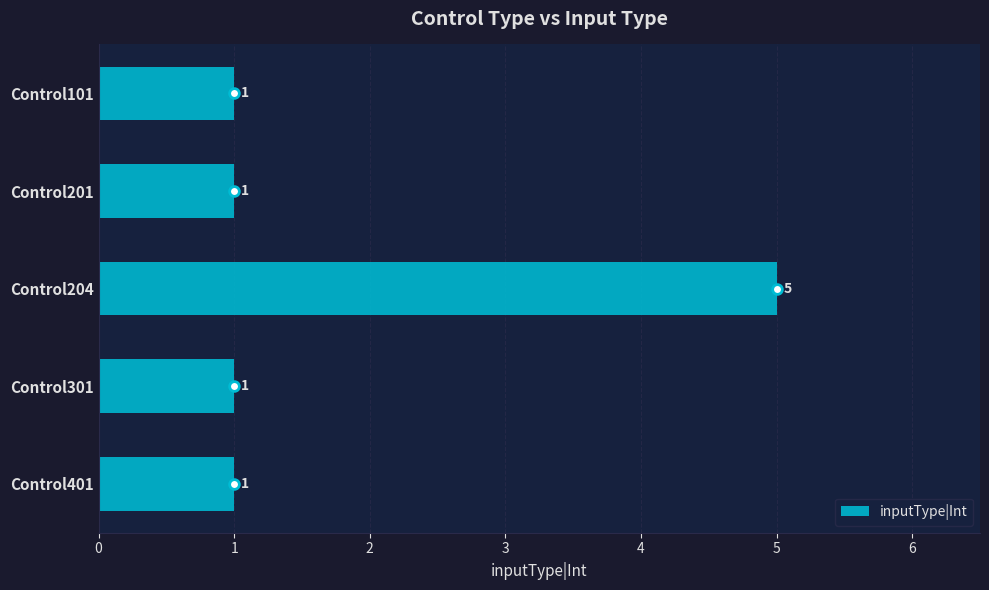

Reading top to bottom, list all the values displayed in this chart.

Control101=1	Control201=1	Control204=5	Control301=1	Control401=1